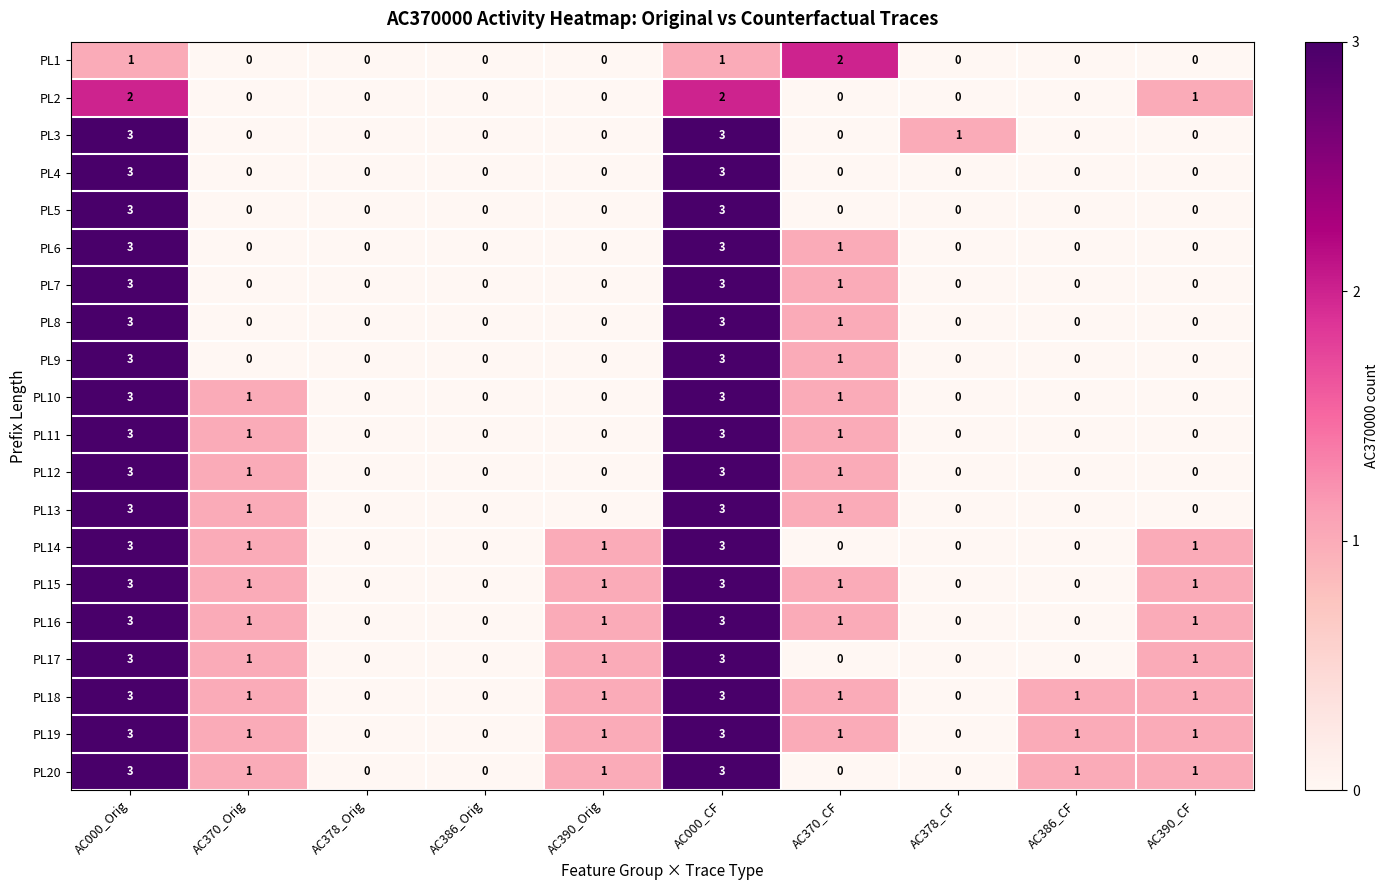

What is the spread (max minus min) of values at AC000_Orig?

2